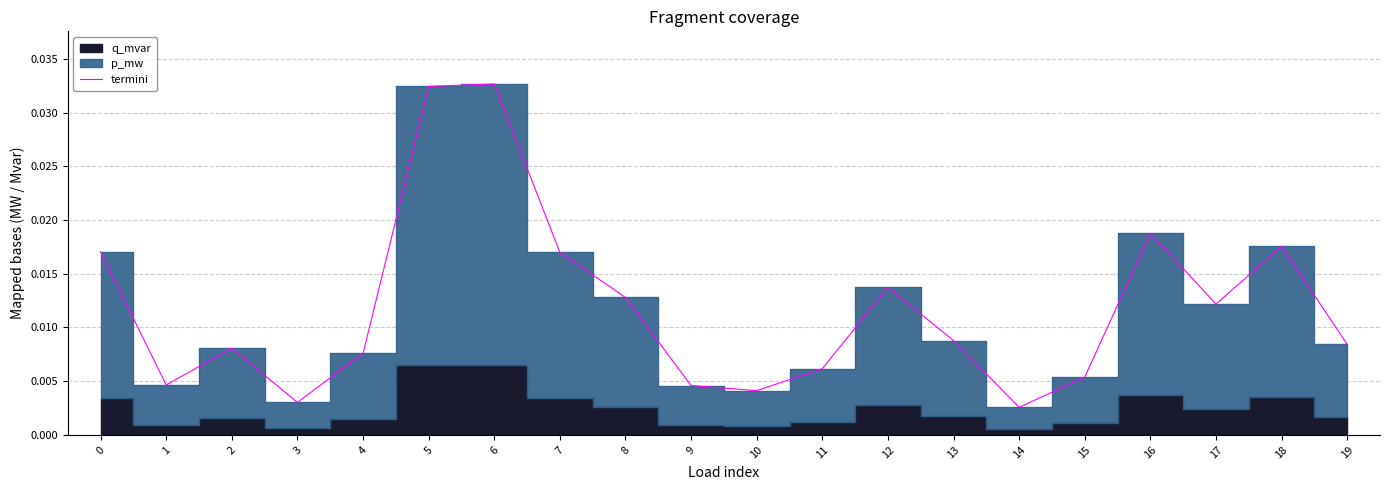

Rank the categories by value from lowest to highest.

14, 3, 10, 9, 1, 15, 11, 4, 2, 19, 13, 17, 8, 12, 7, 0, 18, 16, 5, 6